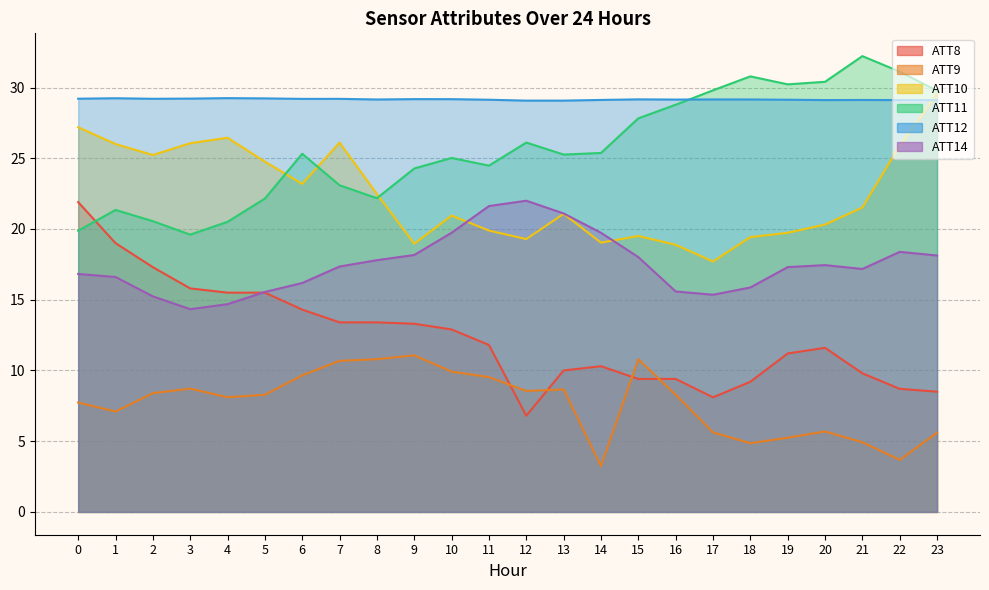

List the labels in order of ATT14 value, smallest first.

3, 4, 2, 17, 5, 16, 18, 6, 1, 0, 21, 19, 7, 20, 8, 15, 23, 9, 22, 14, 10, 13, 11, 12